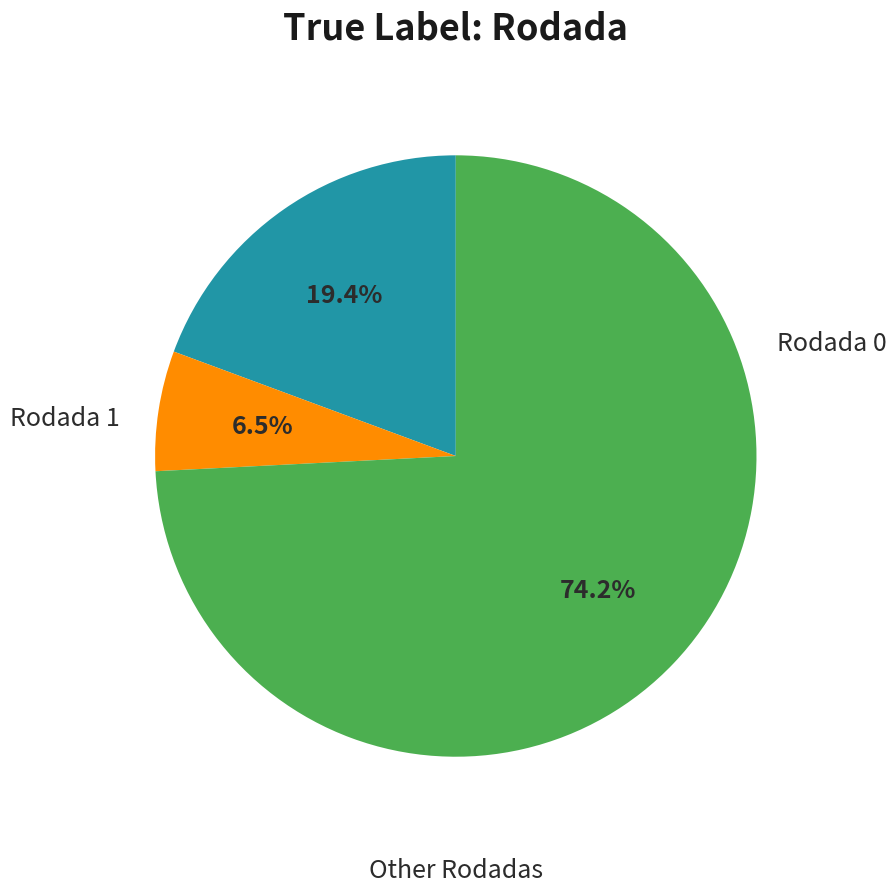

Does any single category account for the majority?

Yes